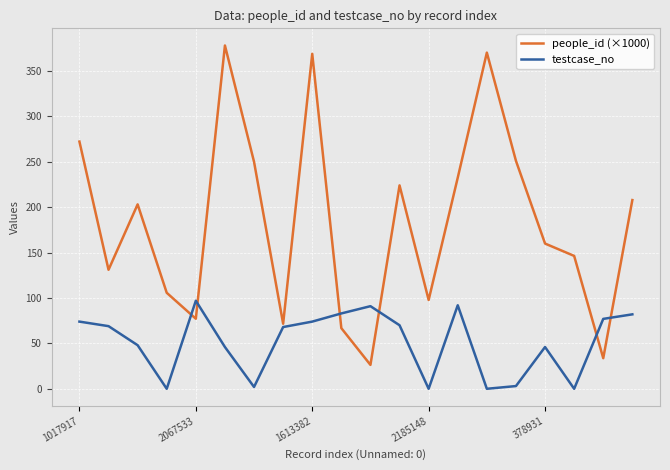

How many values in the people_id (×1000) series exceed 203?

10